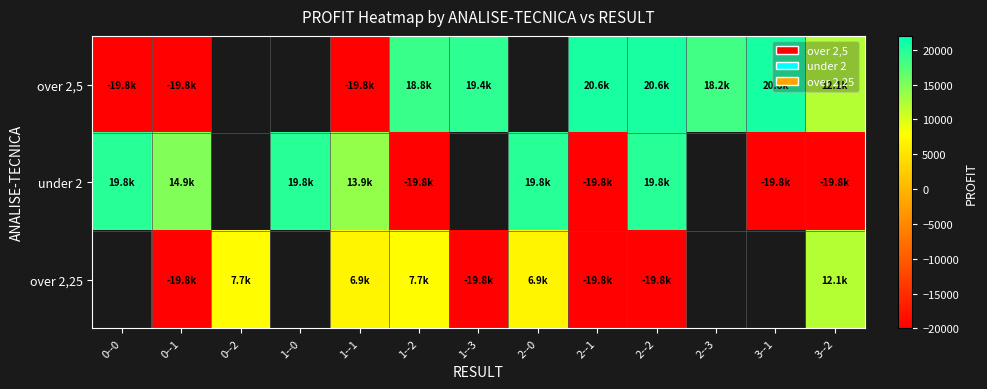

Is it true that over 2,25 equals 10674.6 at 0--2?

False